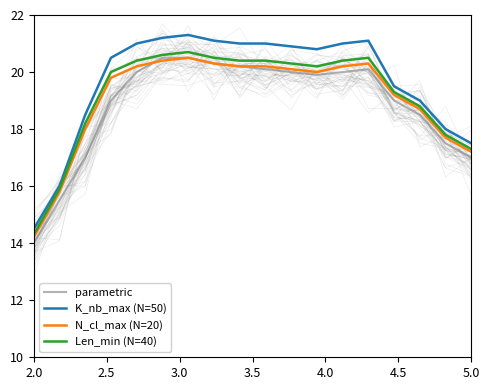

How many interior local valleys does the N_cl_max (N=20) series have?

1